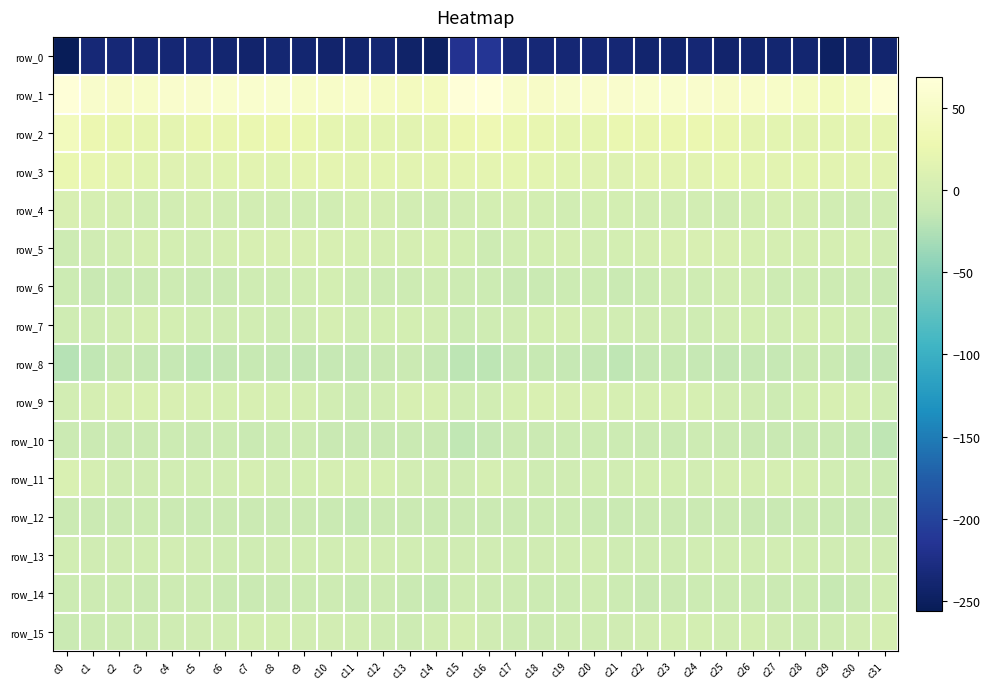

Which category has the highest value in the row_10 series?

c24